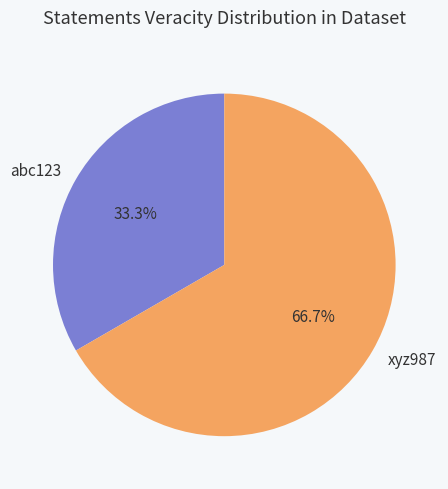

Which category has the biggest portion of the pie?

xyz987